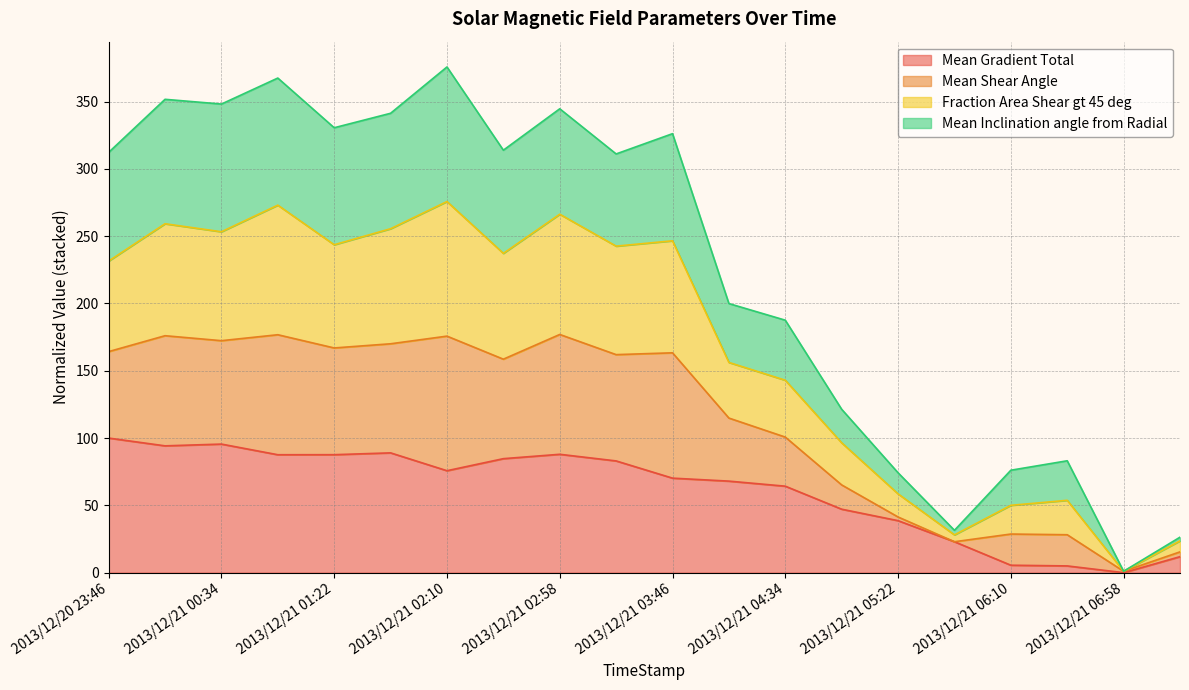

What is the lowest value of the Fraction Area Shear gt 45 deg series?

1.0